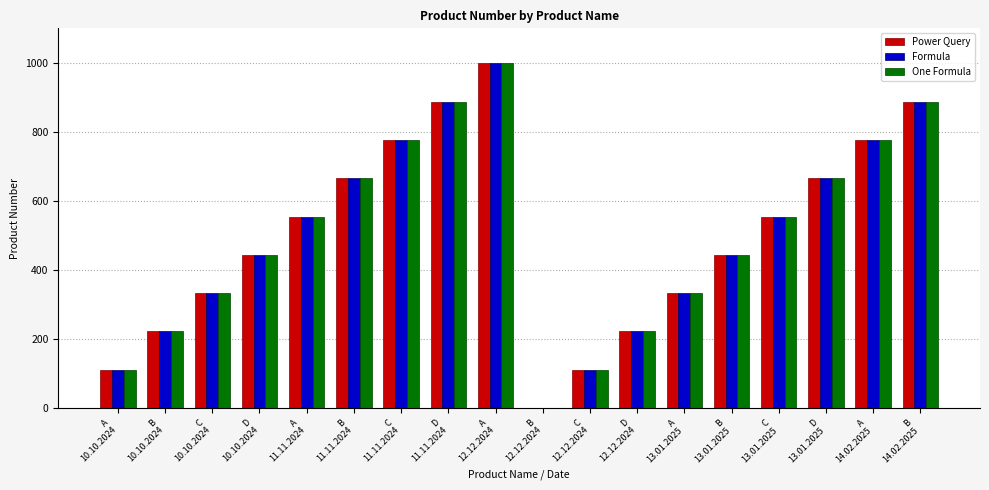

What is the maximum value for Formula?

999